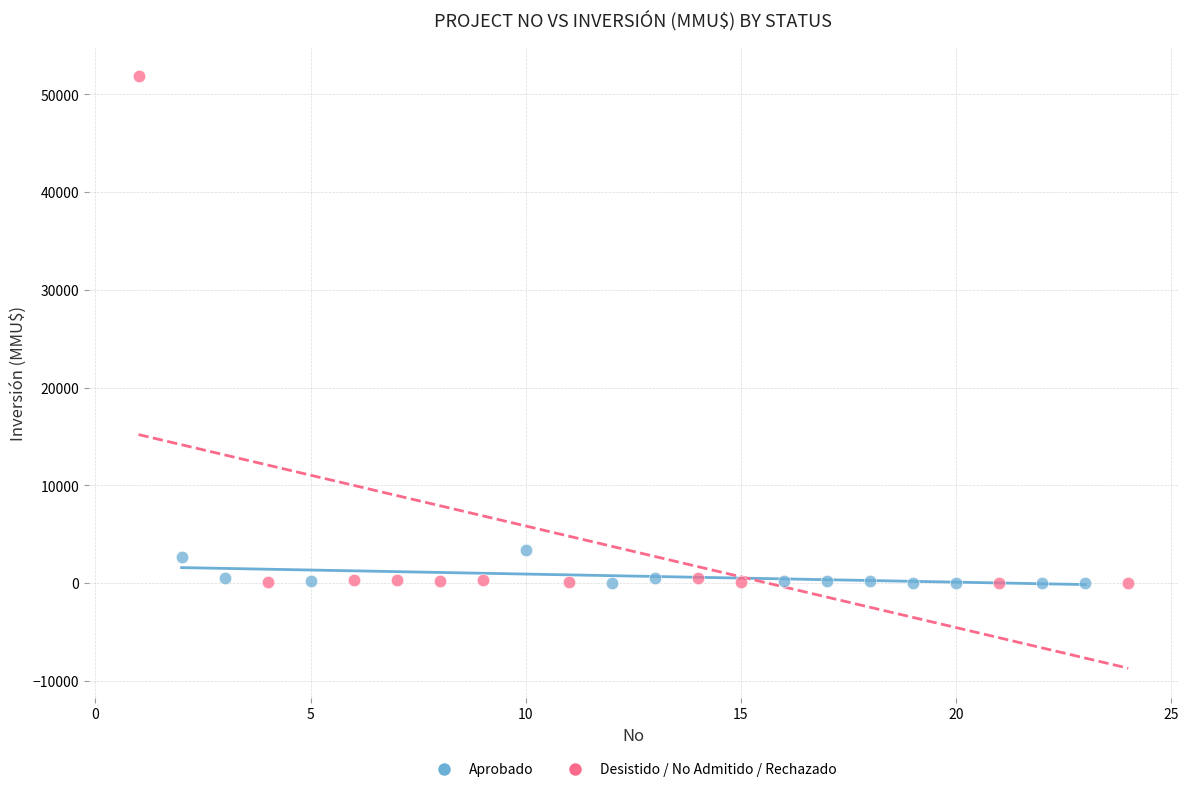

Which series contains the highest Y value?

Desistido / No Admitido / Rechazado